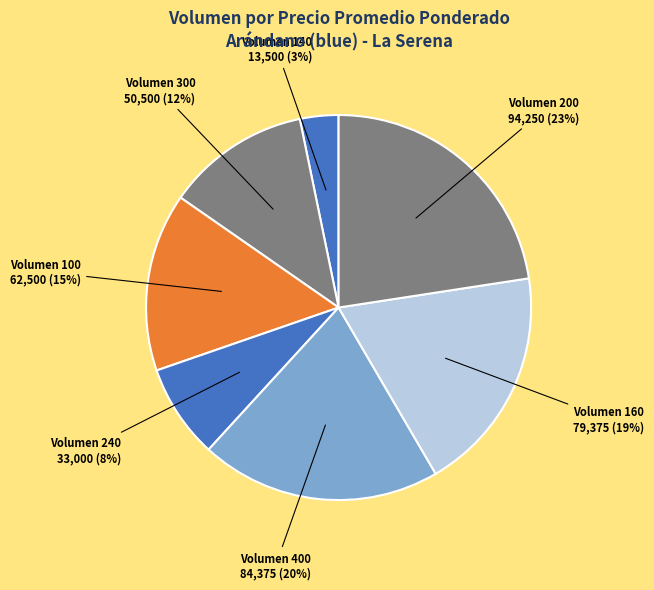

Count the number of slices in the pie.

7